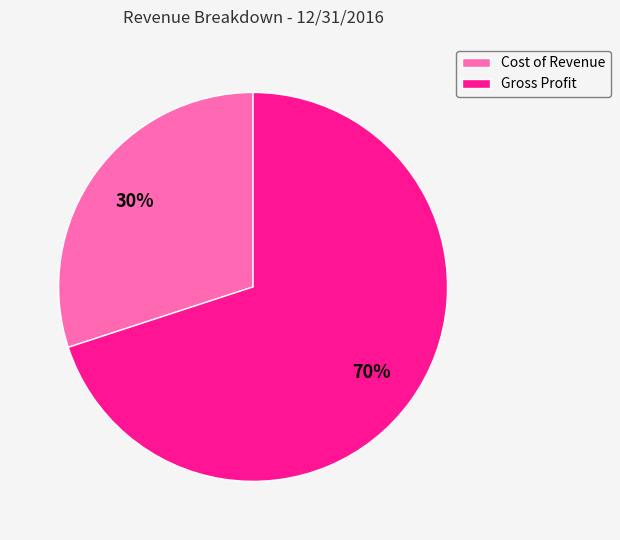

Is the sum of Gross Profit and Cost of Revenue greater than half?

Yes